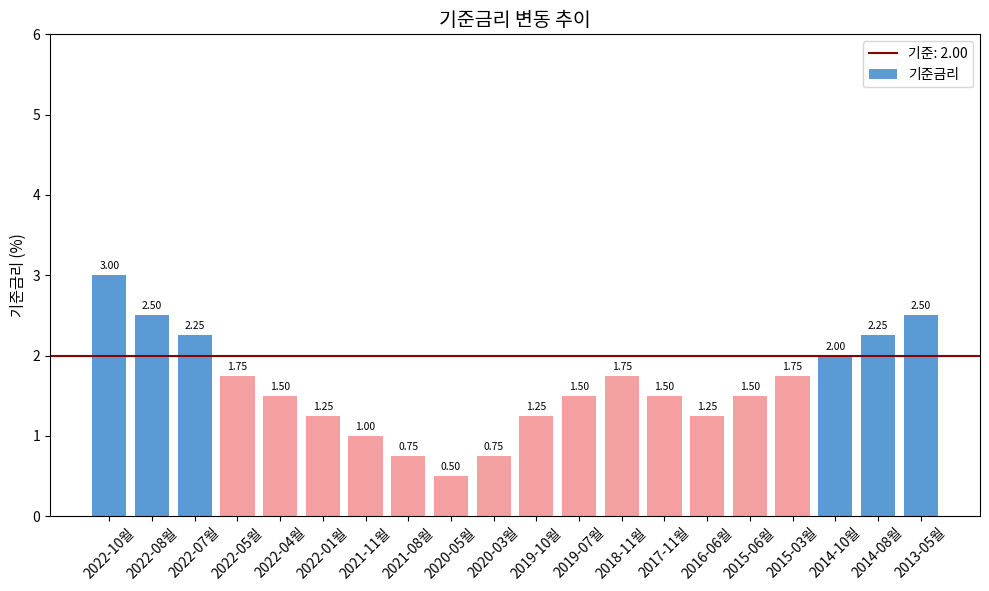

What is the change in value from 2022-04월 to 2013-05월?

+1.0